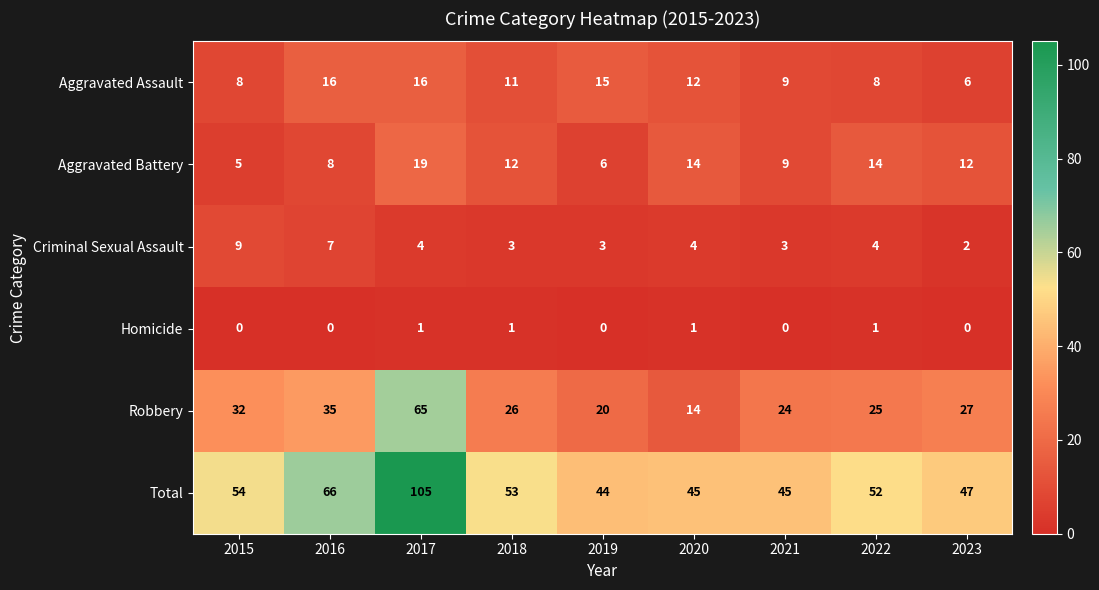

What is the spread (max minus min) of values at 2020?

44